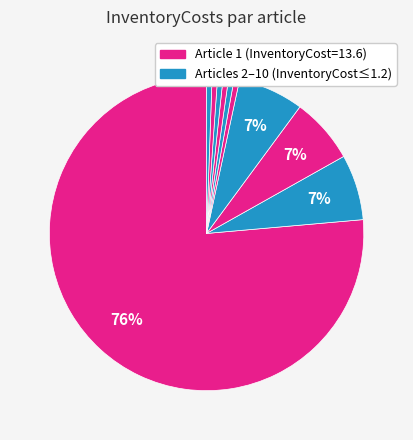

Count the number of slices in the pie.

10